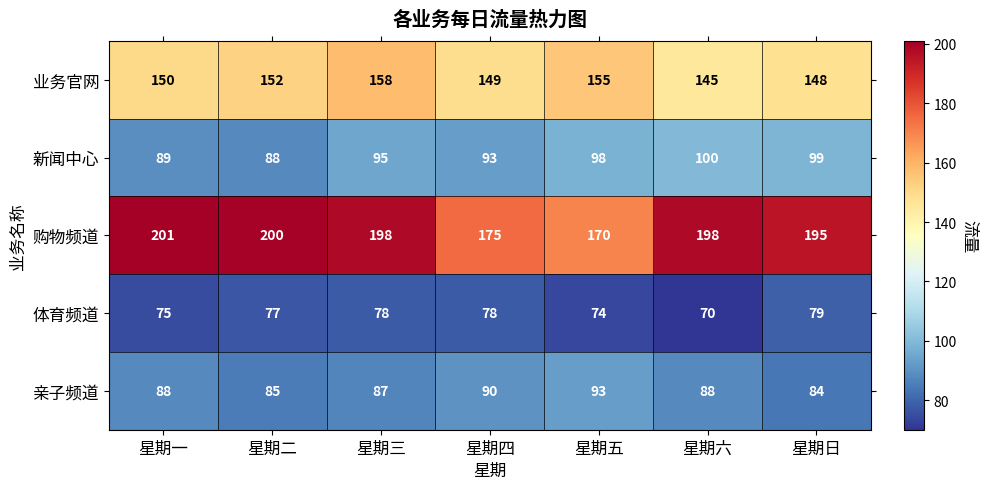

The value of 亲子频道 at 星期日 is 111. True or false?

False